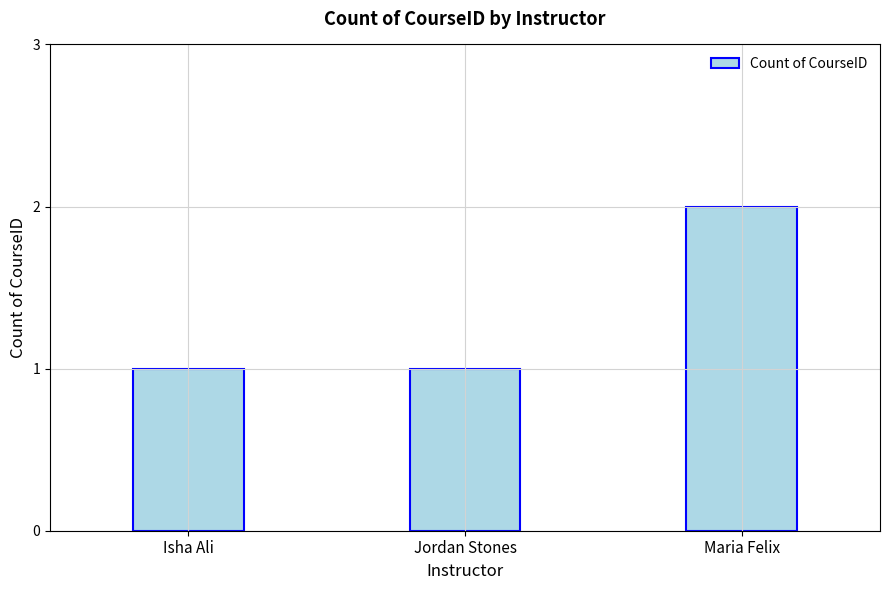

Count the number of data series in this chart.

1